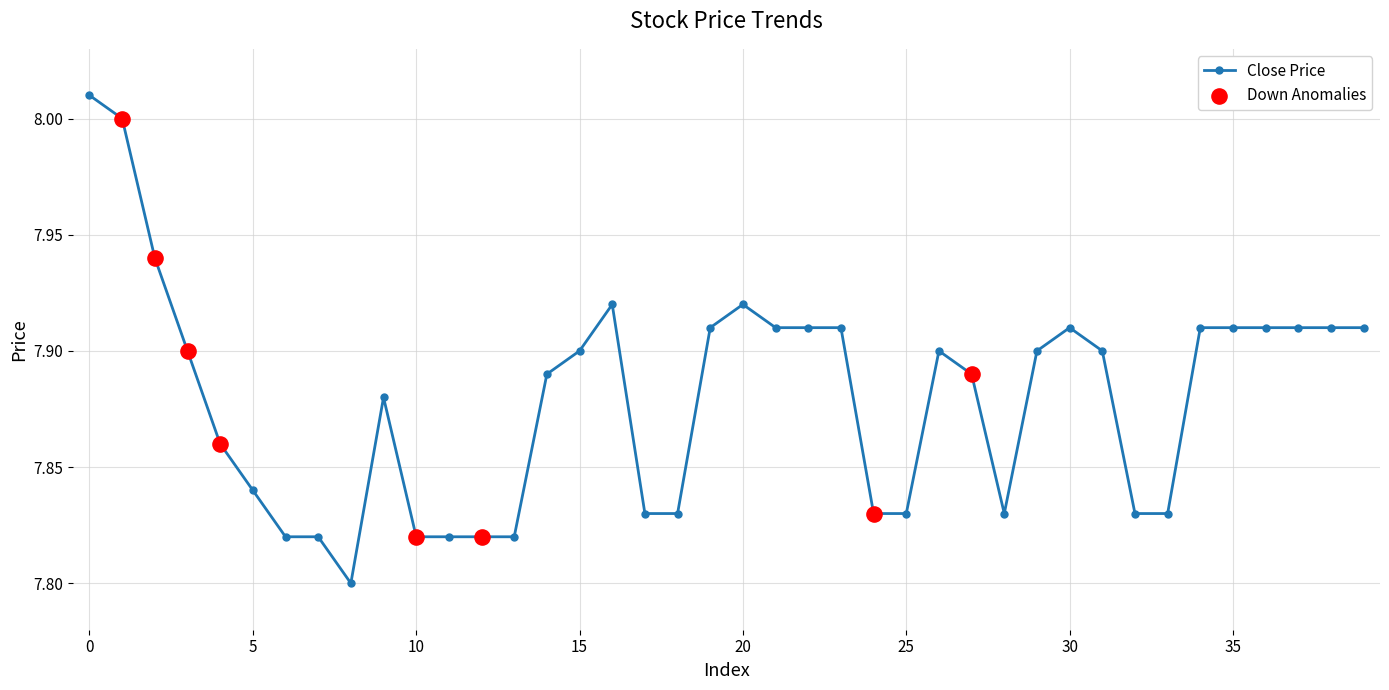

What is the sum of all values?

315.2